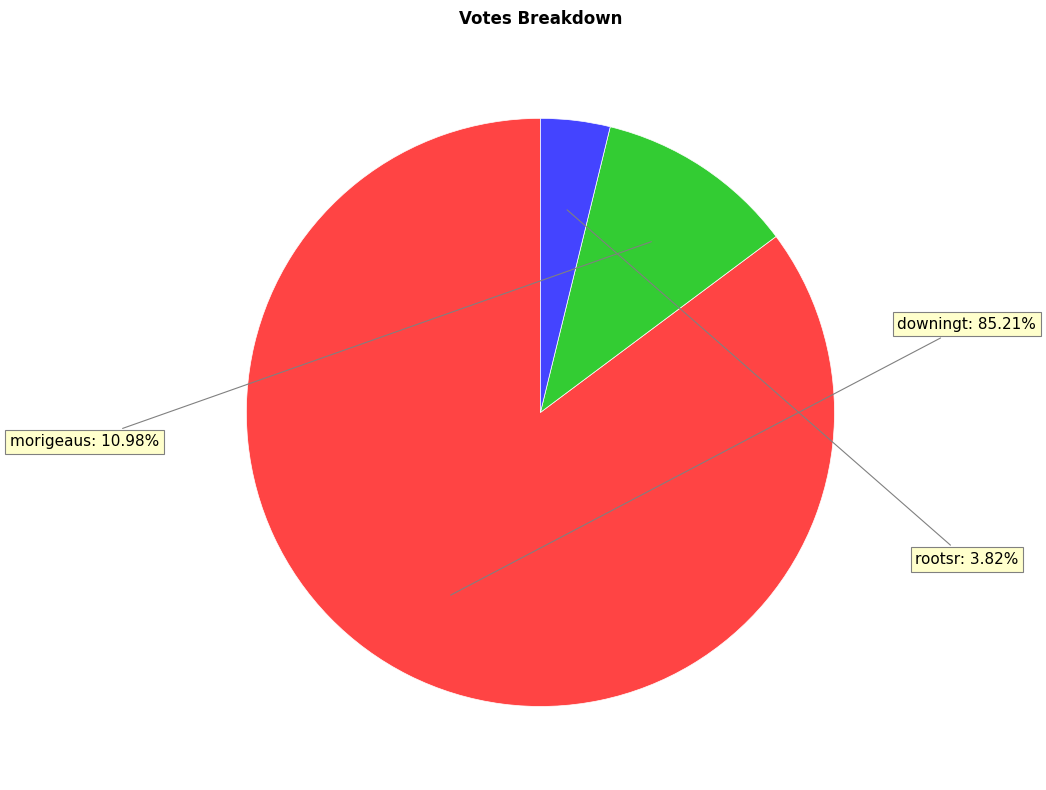

How many segments does this pie chart have?

3